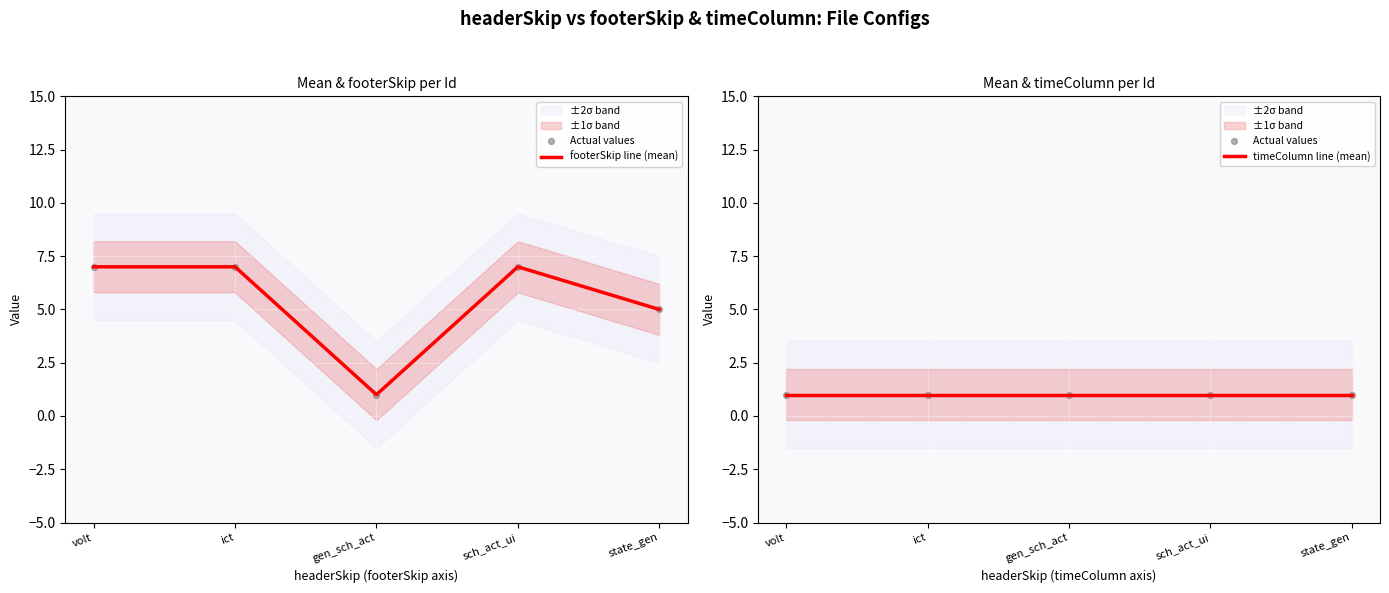

Which series reaches the maximum Y coordinate?

footerSkip line (mean)